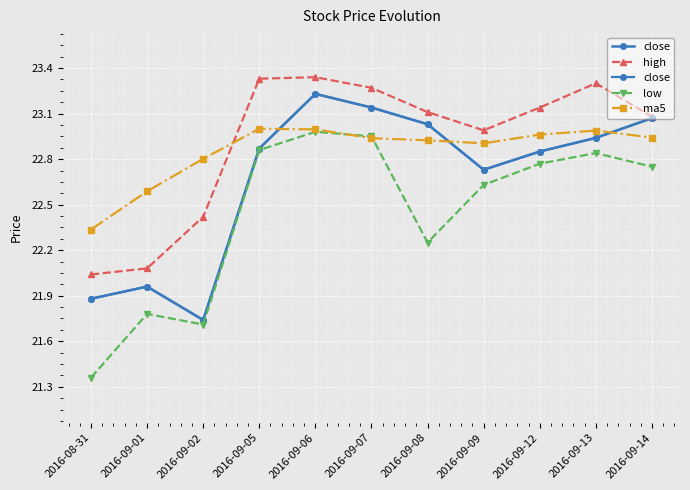

What is the total value across all series at 2016-09-05?

92.1